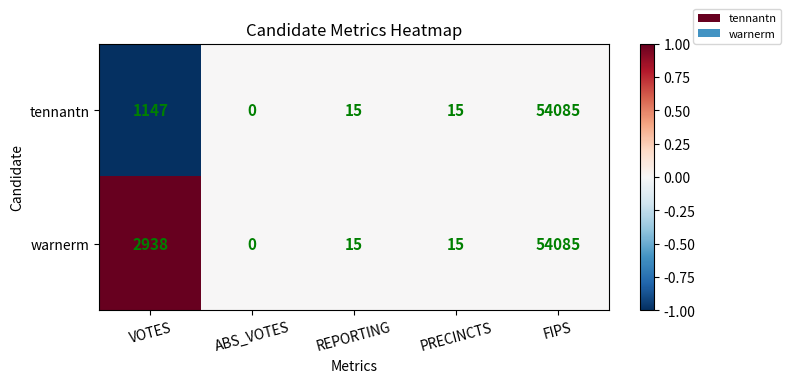

Reading left to right, transcribe all the data shown in this chart.

tennantn: VOTES=1147	ABS_VOTES=0	REPORTING=15	PRECINCTS=15	FIPS=54085
warnerm: VOTES=2938	ABS_VOTES=0	REPORTING=15	PRECINCTS=15	FIPS=54085